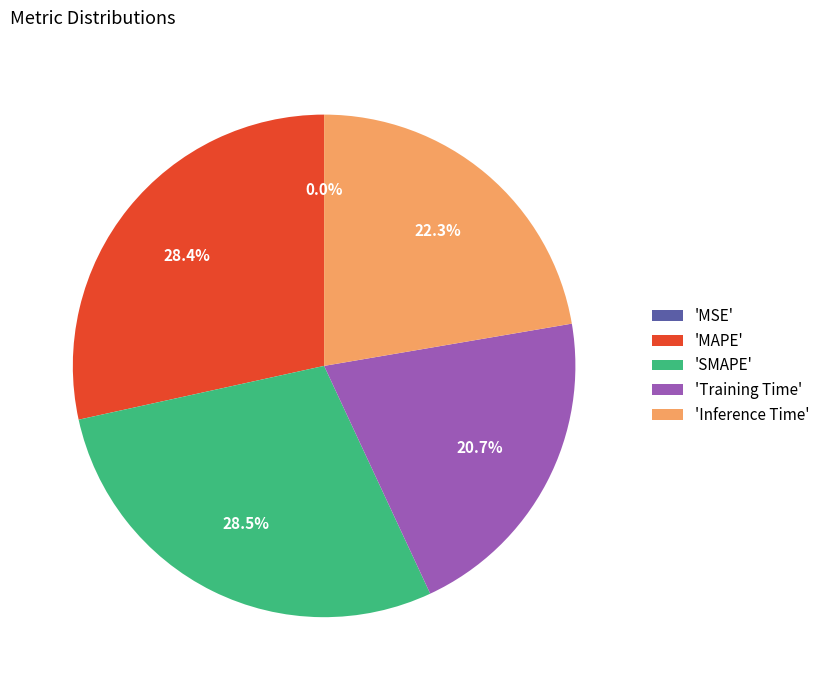

What percentage is NOT represented by 'SMAPE'?

71.5%